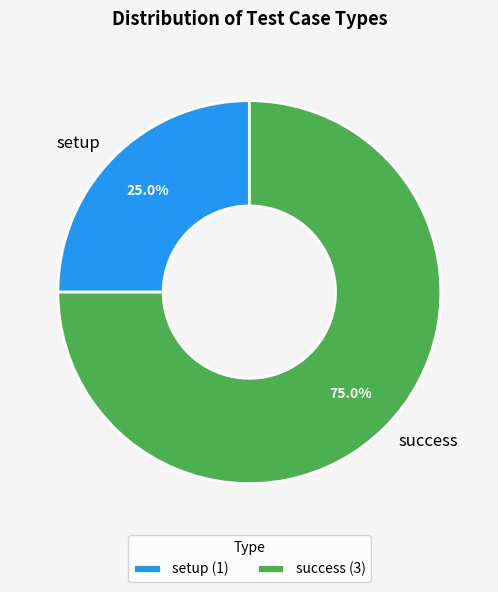

How many slices are in this pie chart?

2